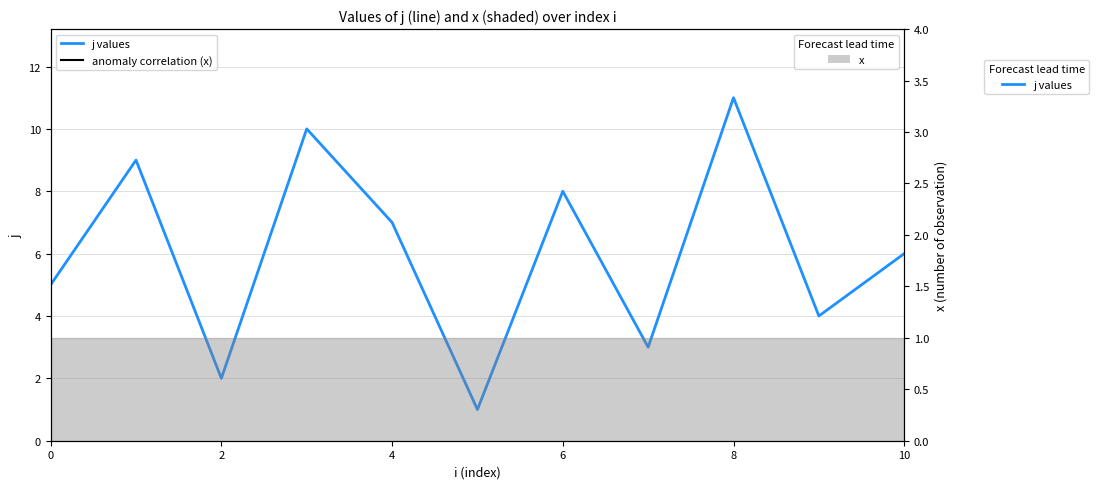

Reading left to right, extract all data points from this chart.

5	9	2	10	7	1	8	3	11	4	6